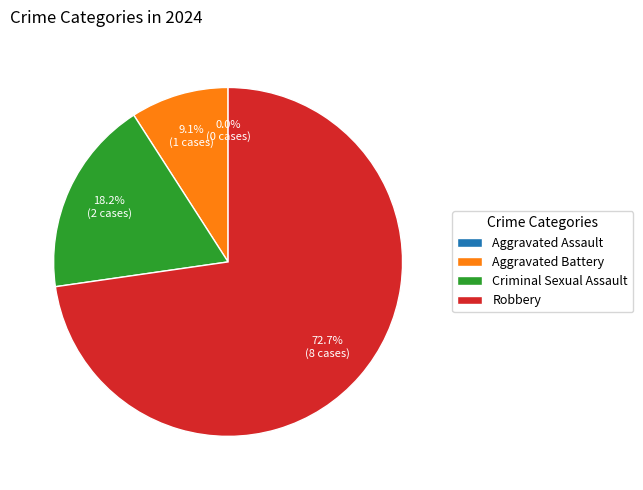

Count the number of slices in the pie.

4